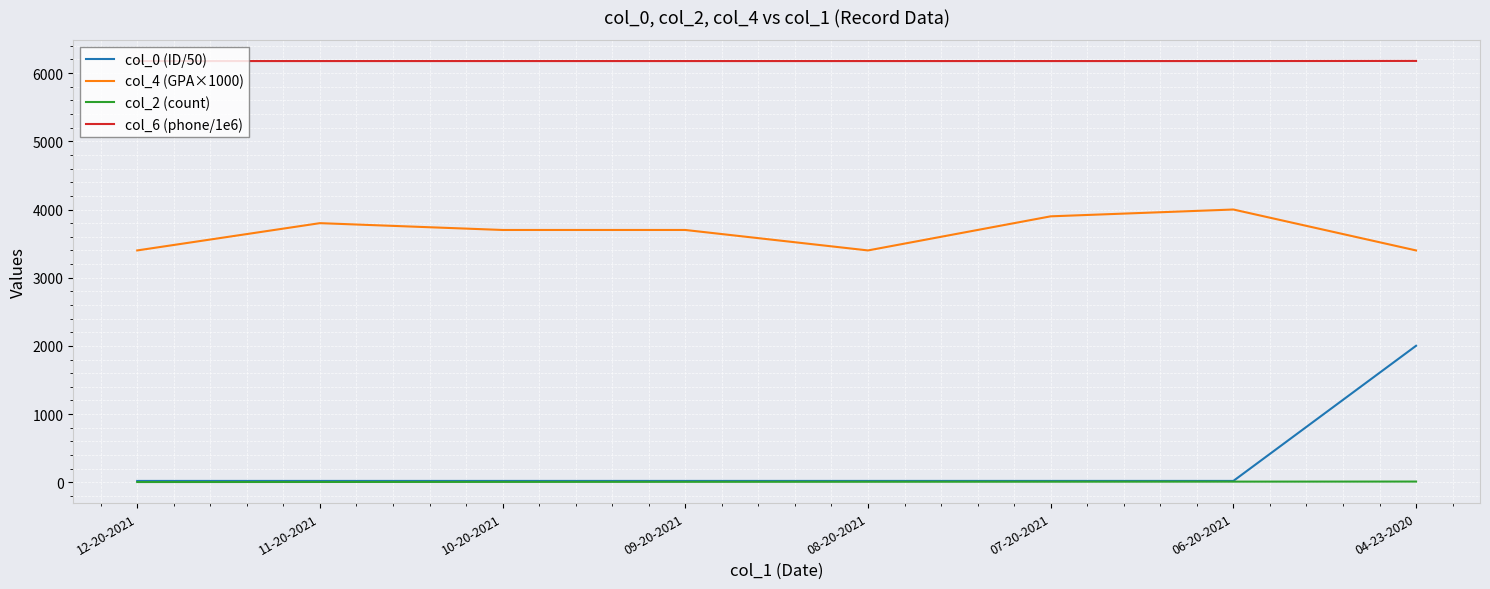

The value of col_6 (phone/1e6) at 11-20-2021 is 6176.9. True or false?

True